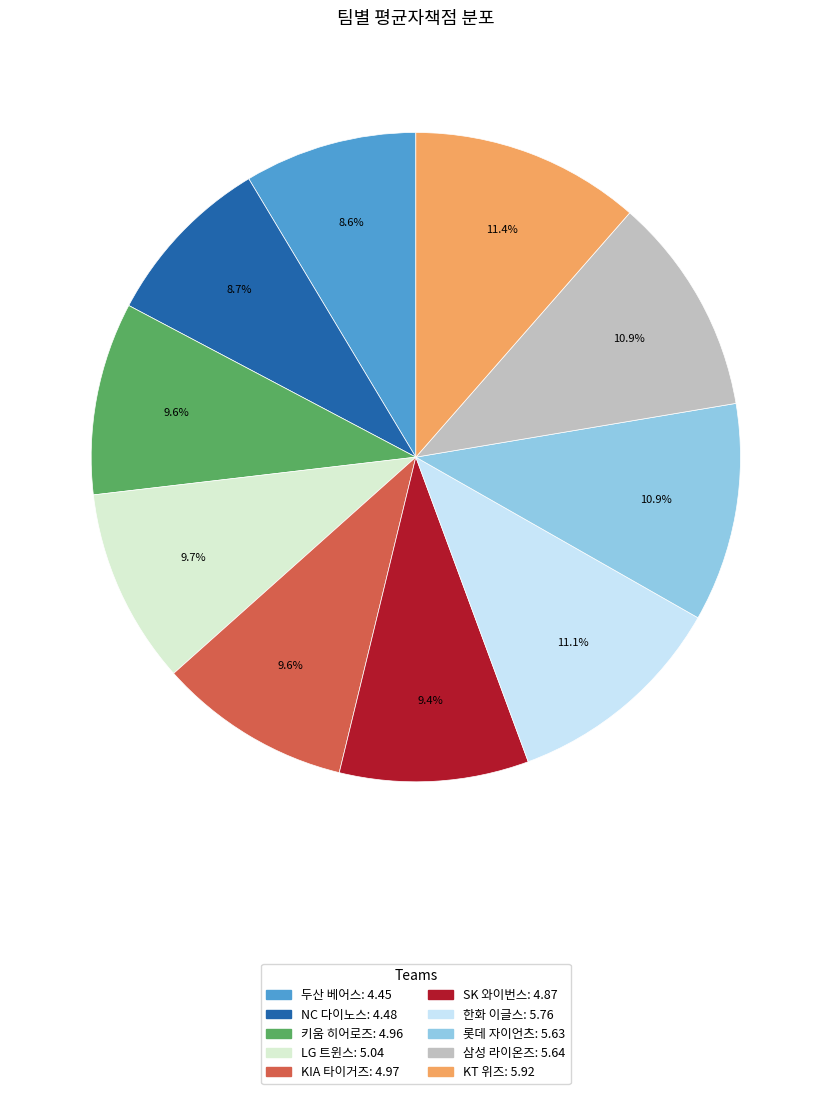

How many slices are in this pie chart?

10